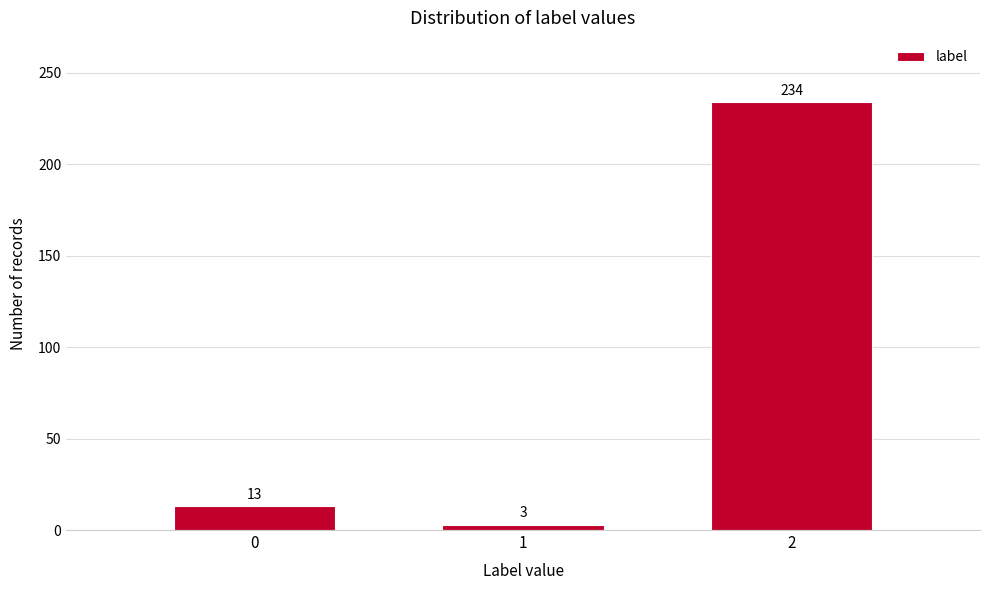

Reading left to right, what are all the values shown in this chart?

0=13	1=3	2=234